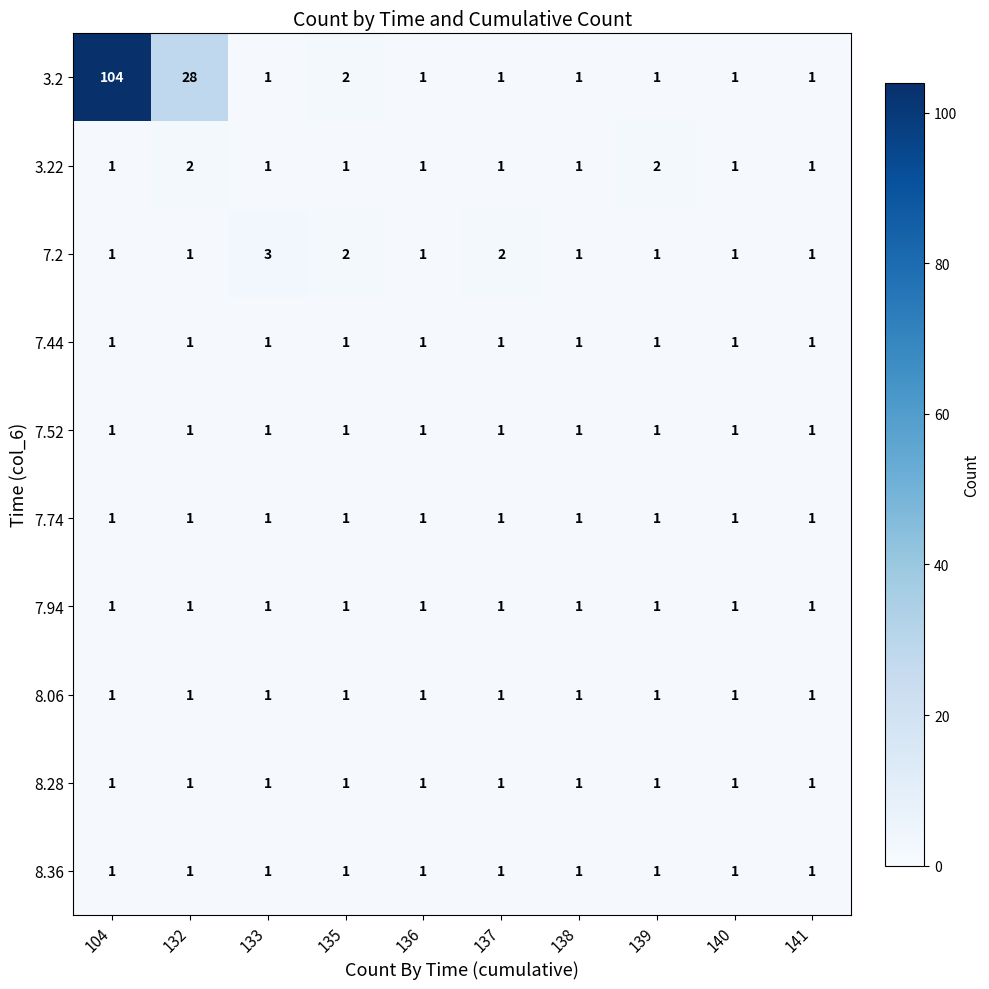

At which category is the sum across all series the highest?

104